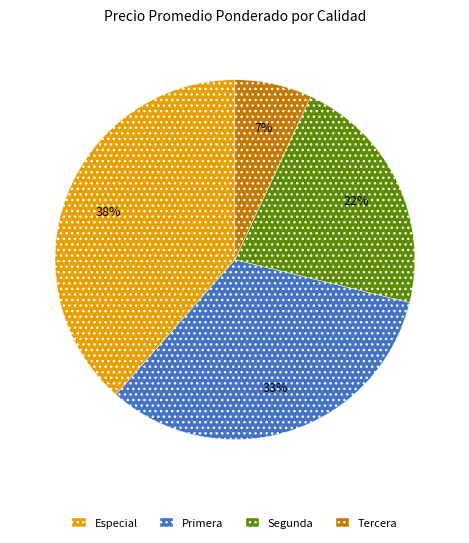

How many slices are in this pie chart?

4